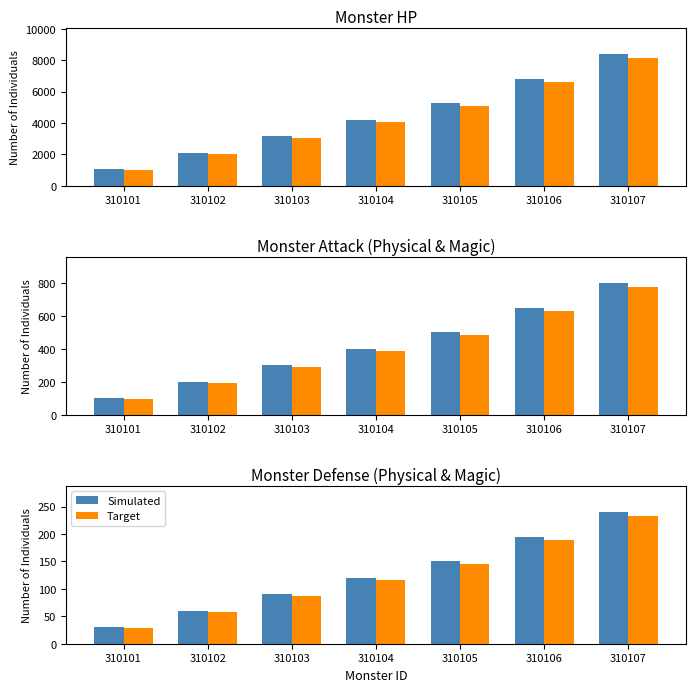

Where does the Simulated series first go above 120?

310105